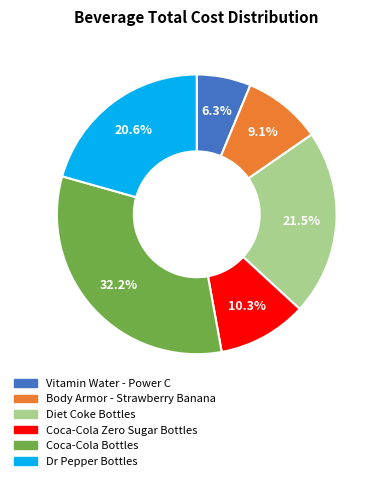

Approximately how many times larger is the value at Dr Pepper Bottles compared to Coca-Cola Zero Sugar Bottles?

2.0